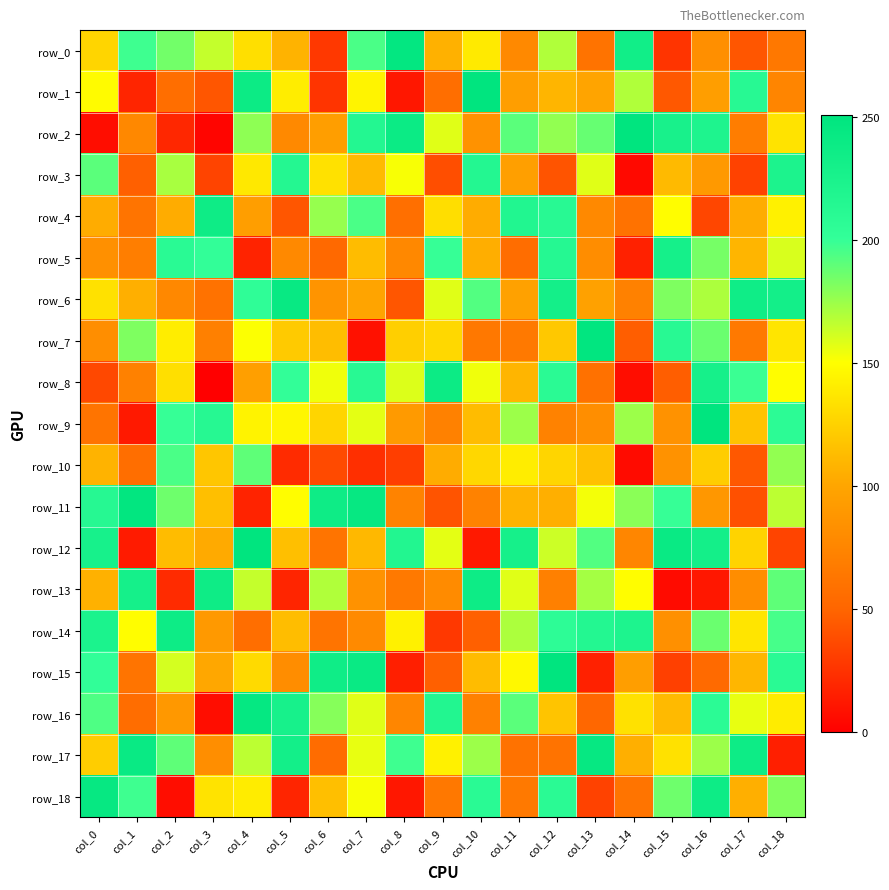

At which label does row_6 first exceed 134?

col_4